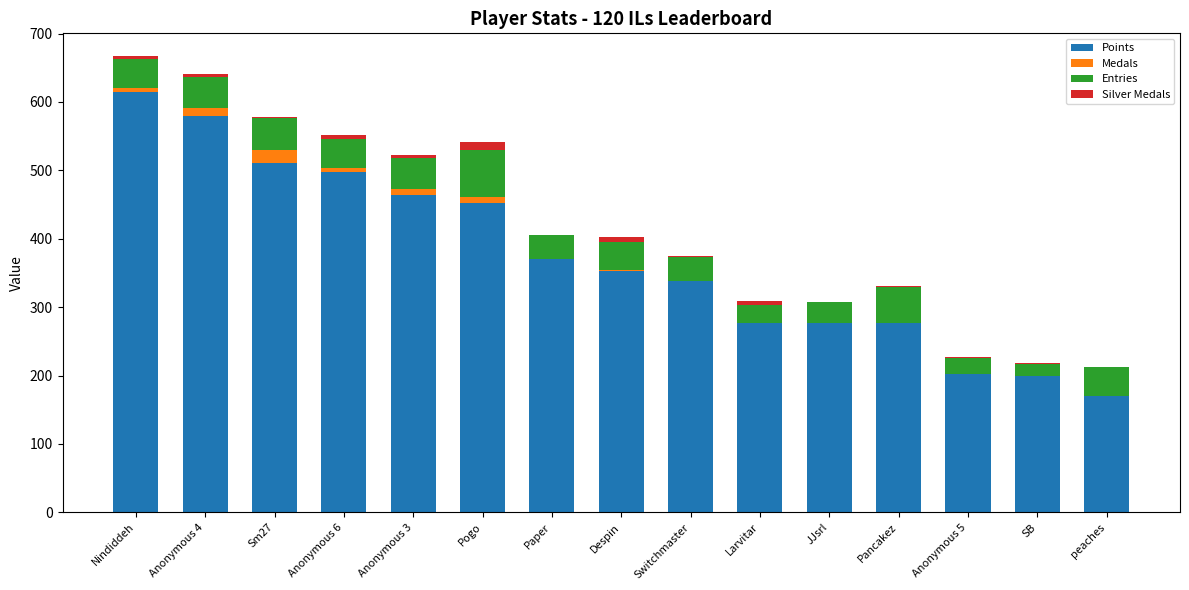

What is the sum of all Points values?

5583